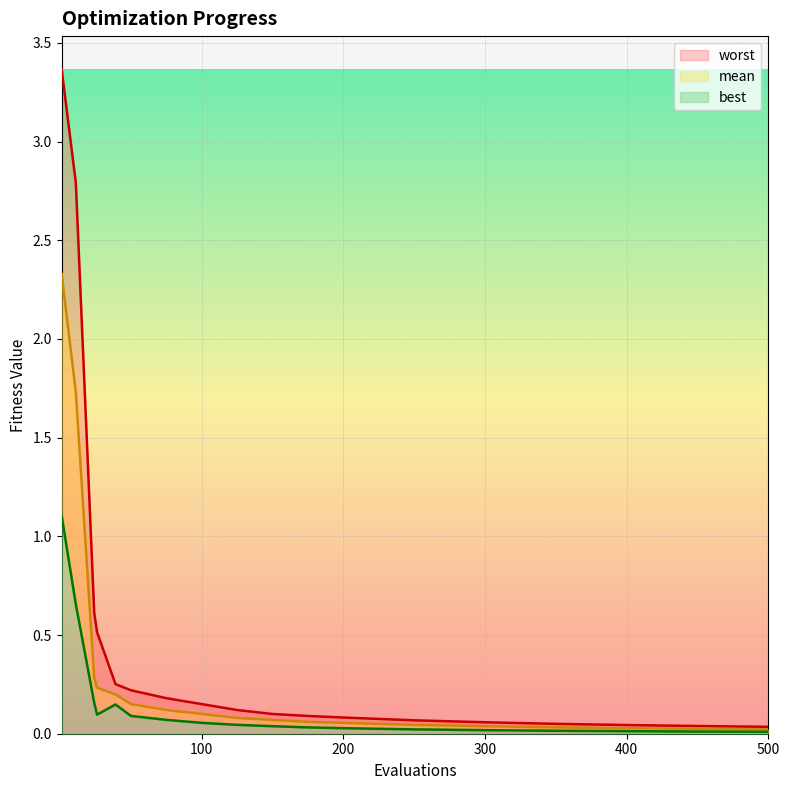

True or false: best and worst cross at least once.

False